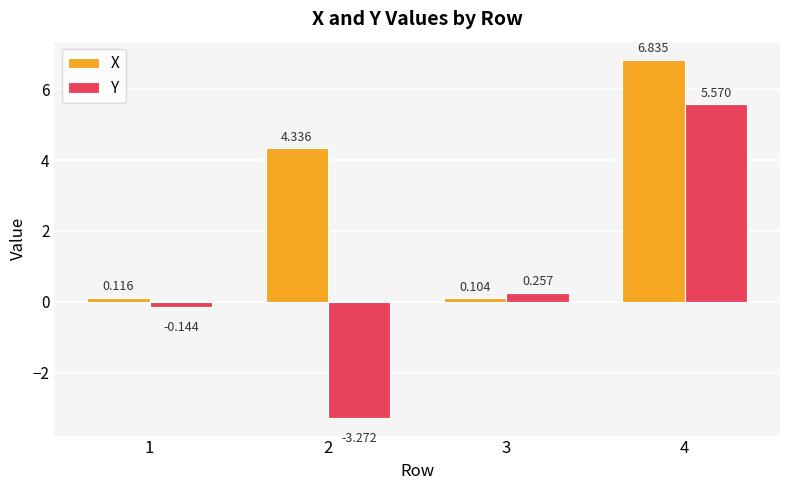

What is the difference between the maximum and second lowest values in the X series?

6.7